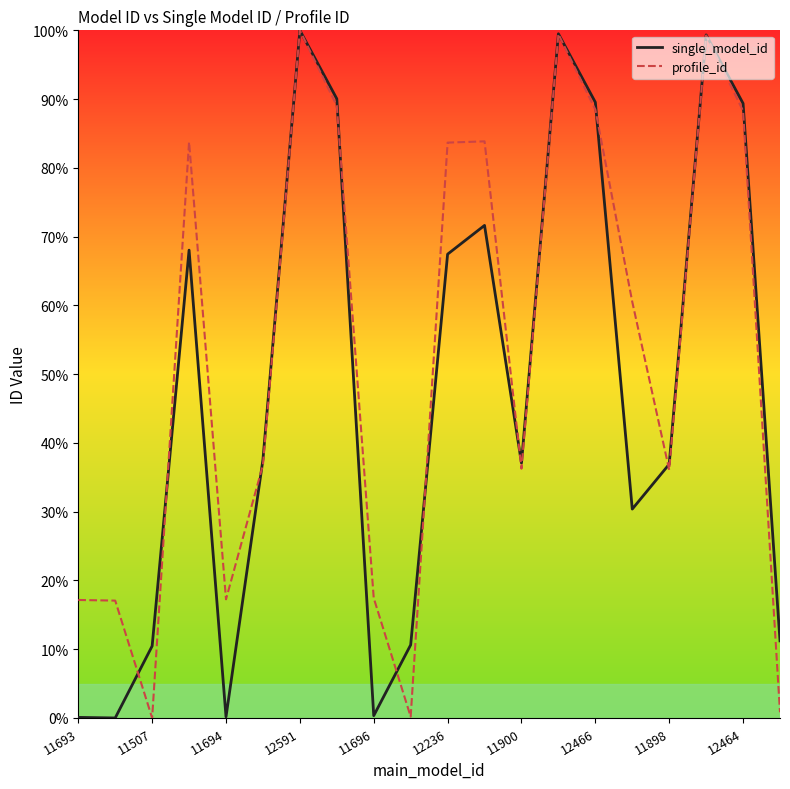

What is the maximum value for single_model_id?

100.0